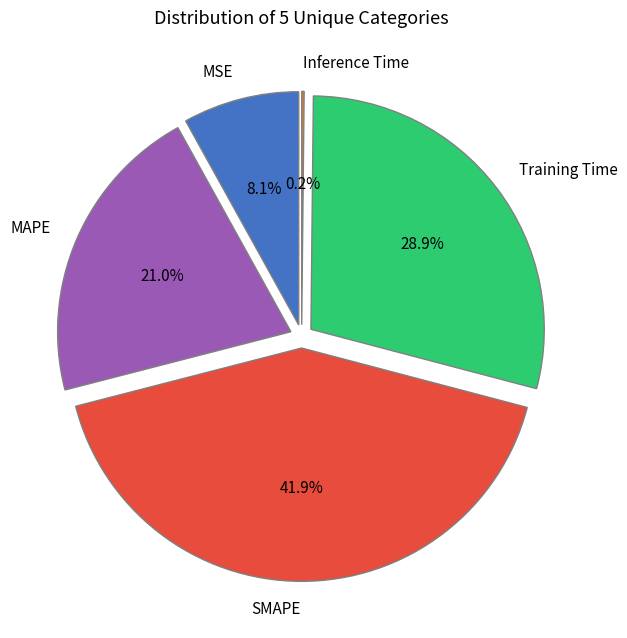

Count the number of slices in the pie.

5